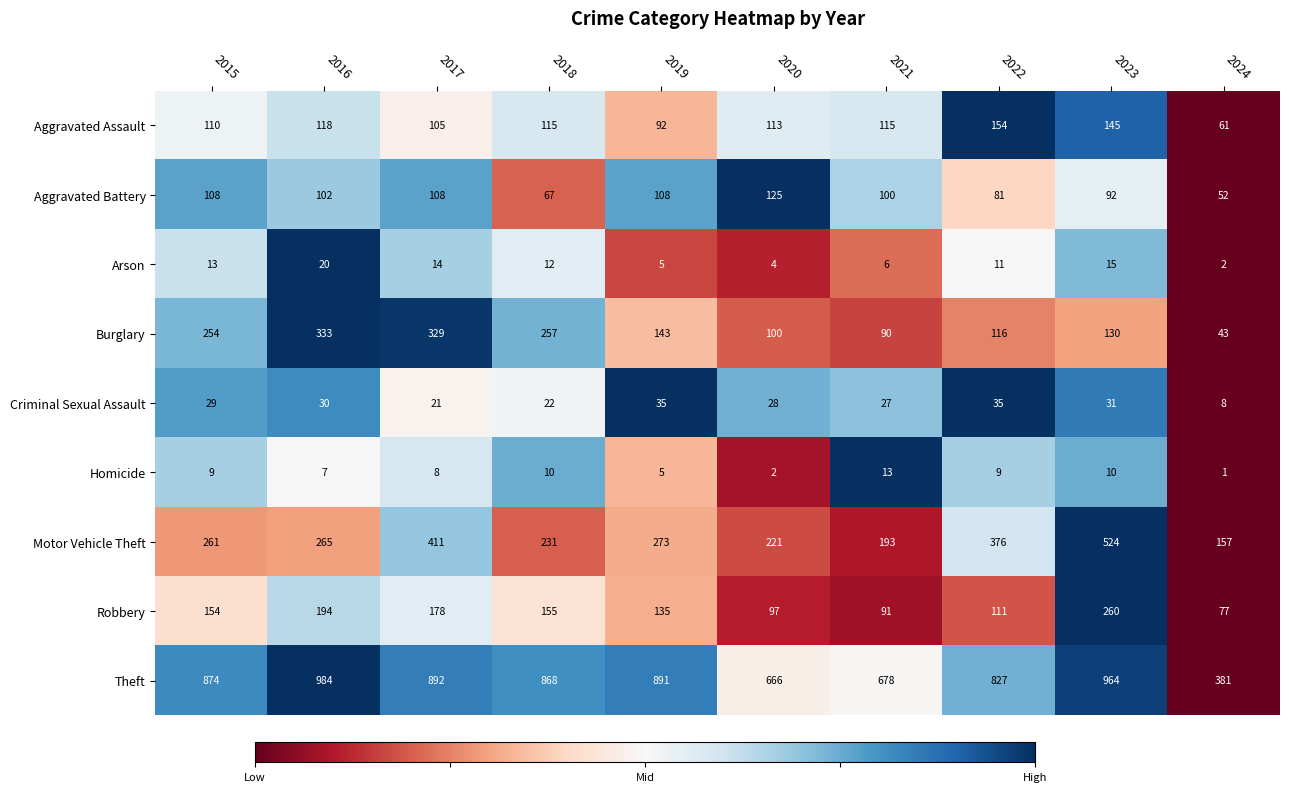

At 2023, list the series in order from smallest to largest.

Homicide, Arson, Criminal Sexual Assault, Aggravated Battery, Burglary, Aggravated Assault, Robbery, Motor Vehicle Theft, Theft